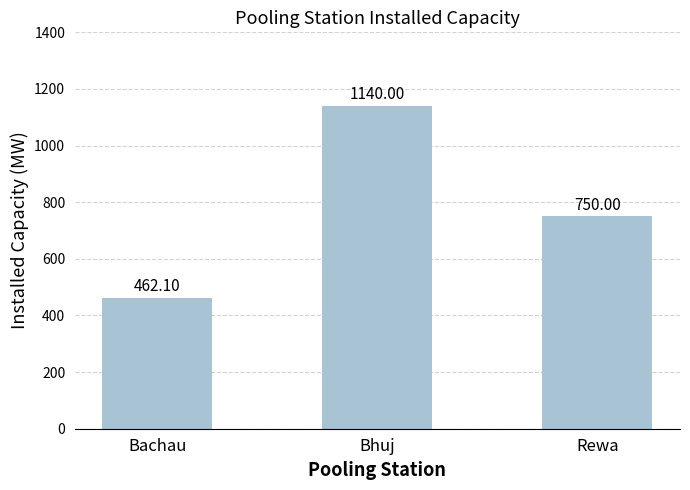

Are the bars horizontal?

No